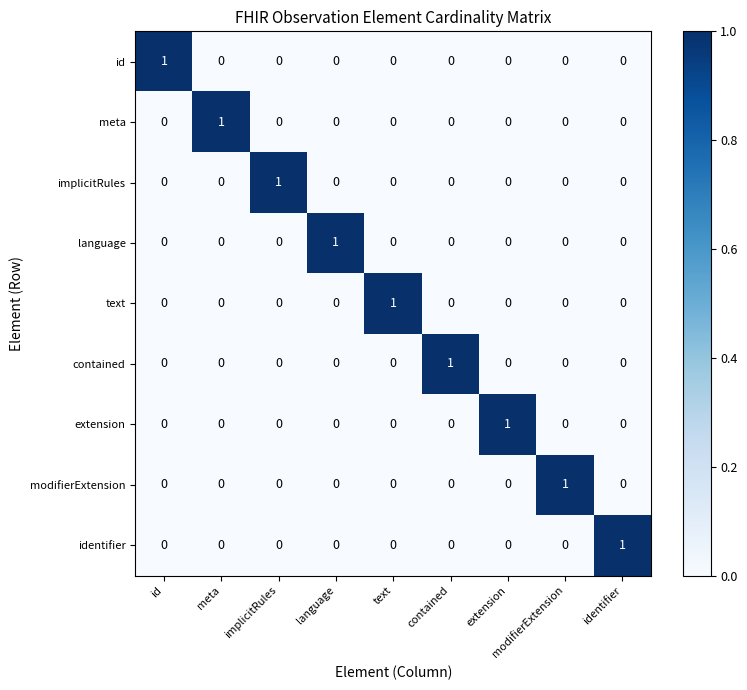

Count the id values in the range 0 to 1.

9